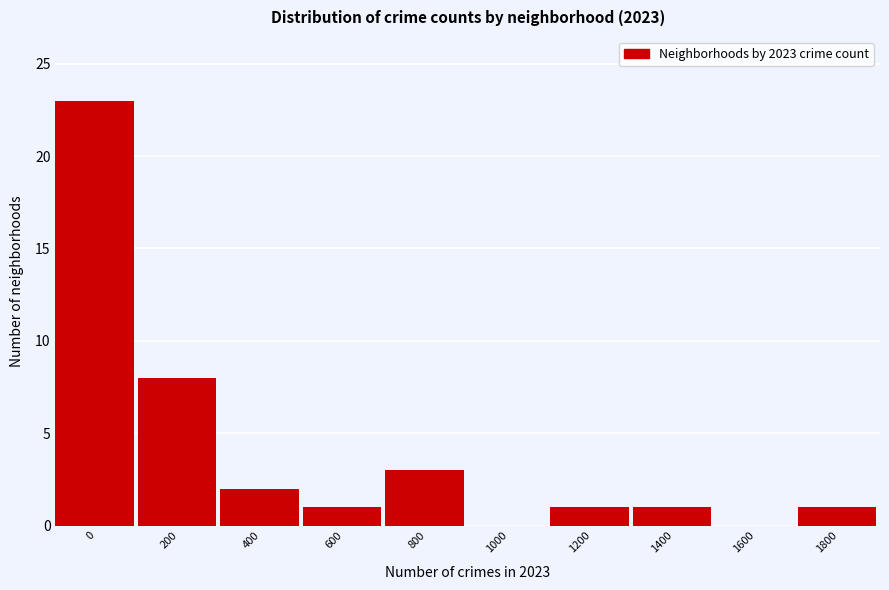

Where is the data nearest to the value 11?

200